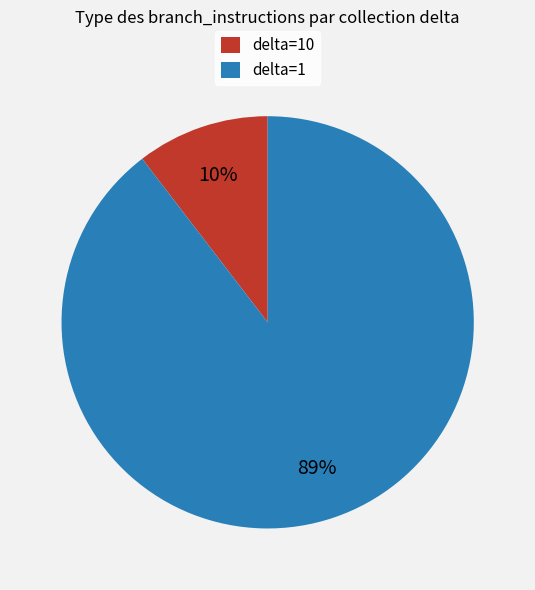

Does any single category account for the majority?

Yes